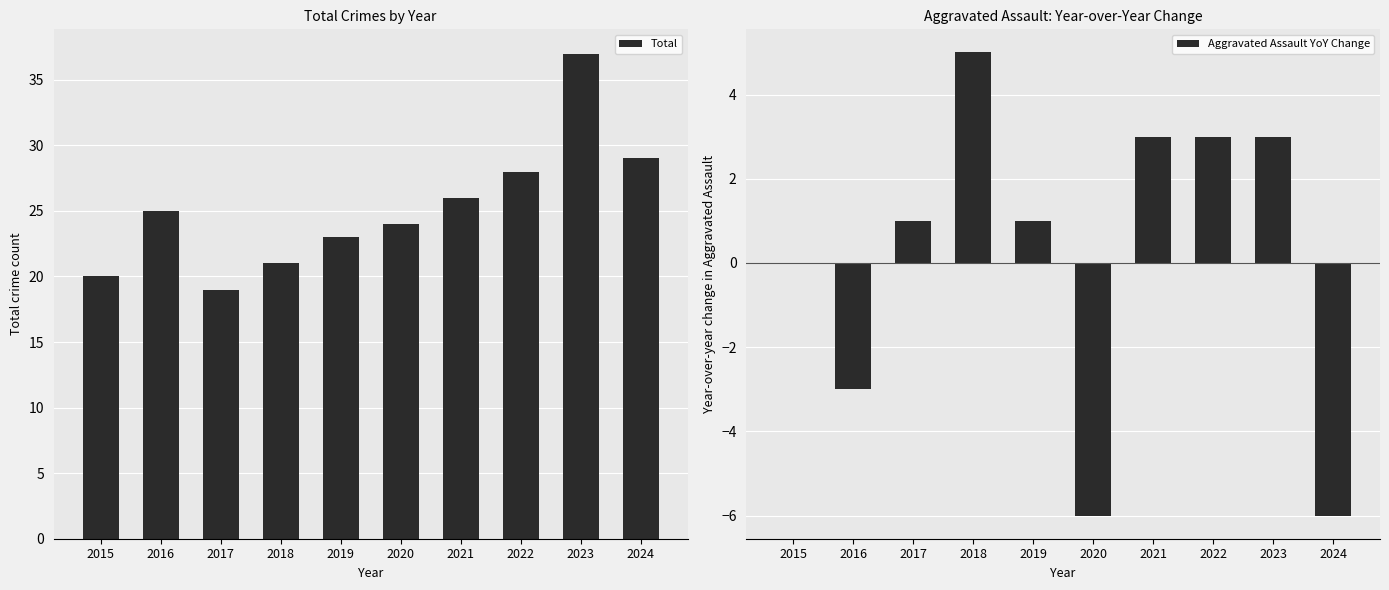

Which category has the highest value across all series?

2023